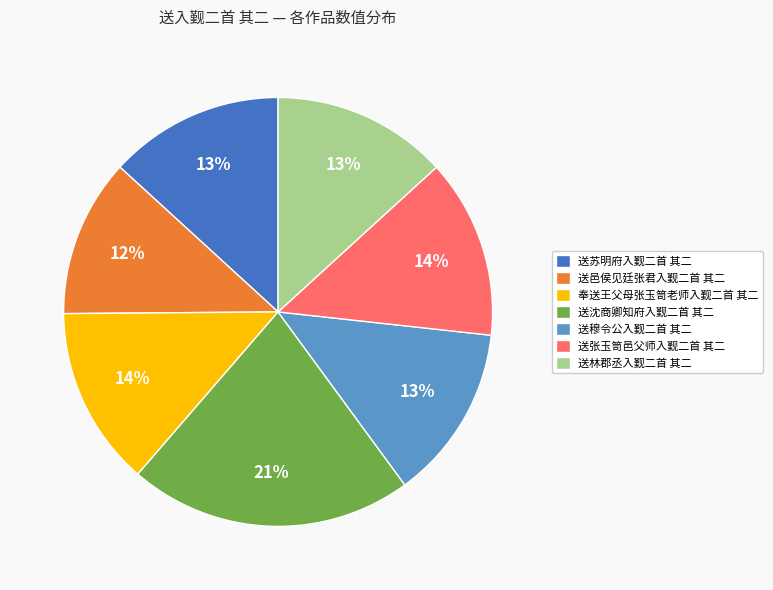

Which slice is the smallest?

送邑侯见廷张君入觐二首 其二